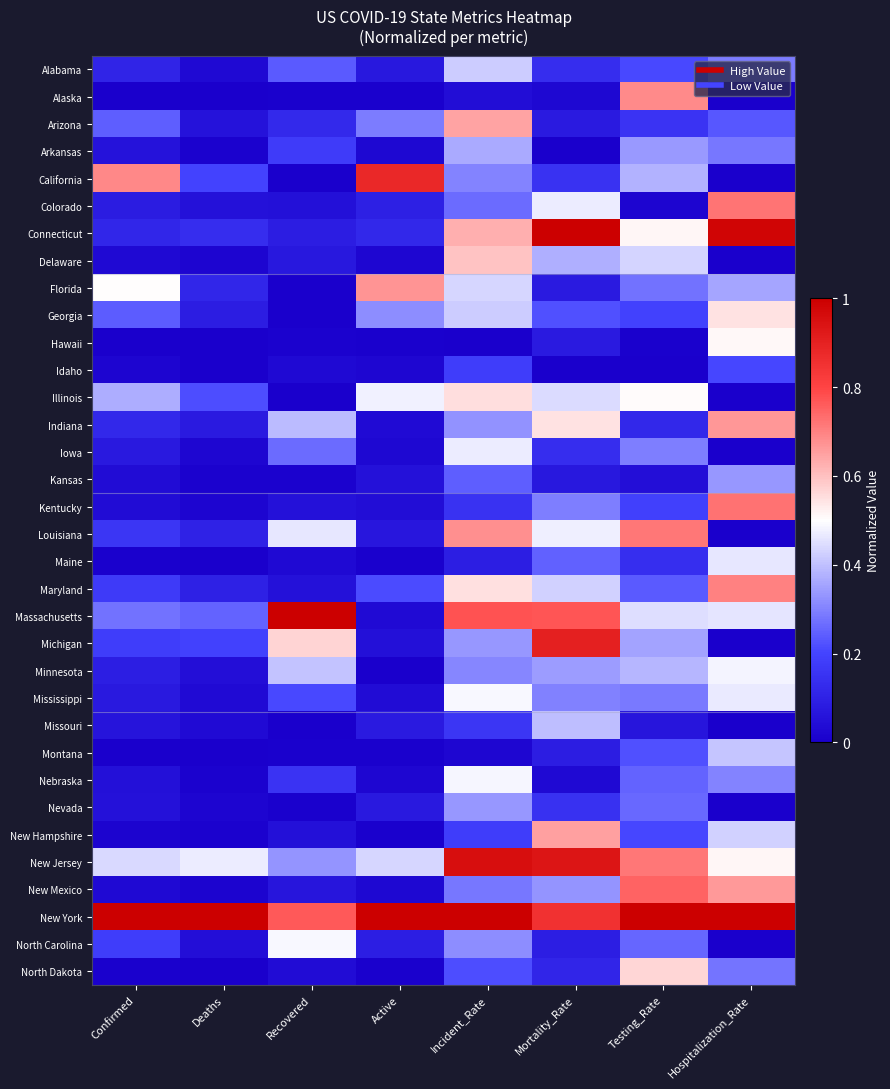

Reading right to left, transcribe all the data shown in this chart.

Alabama: Hospitalization_Rate=0.3	Testing_Rate=0.2	Mortality_Rate=0.1	Incident_Rate=0.4	Active=0.1	Recovered=0.2	Deaths=0.0	Confirmed=0.1
Alaska: Hospitalization_Rate=0.0	Testing_Rate=0.7	Mortality_Rate=0.0	Incident_Rate=0.0	Active=0.0	Recovered=0.0	Deaths=0.0	Confirmed=0.0
Arizona: Hospitalization_Rate=0.2	Testing_Rate=0.2	Mortality_Rate=0.1	Incident_Rate=0.6	Active=0.3	Recovered=0.1	Deaths=0.1	Confirmed=0.2
Arkansas: Hospitalization_Rate=0.3	Testing_Rate=0.3	Mortality_Rate=0.0	Incident_Rate=0.4	Active=0.0	Recovered=0.2	Deaths=0.0	Confirmed=0.1
California: Hospitalization_Rate=0.0	Testing_Rate=0.4	Mortality_Rate=0.1	Incident_Rate=0.3	Active=0.9	Recovered=0.0	Deaths=0.2	Confirmed=0.7
Colorado: Hospitalization_Rate=0.7	Testing_Rate=0.0	Mortality_Rate=0.5	Incident_Rate=0.3	Active=0.1	Recovered=0.0	Deaths=0.1	Confirmed=0.1
Connecticut: Hospitalization_Rate=1.0	Testing_Rate=0.5	Mortality_Rate=1.0	Incident_Rate=0.6	Active=0.1	Recovered=0.1	Deaths=0.1	Confirmed=0.1
Delaware: Hospitalization_Rate=0.0	Testing_Rate=0.4	Mortality_Rate=0.4	Incident_Rate=0.6	Active=0.0	Recovered=0.1	Deaths=0.0	Confirmed=0.0
Florida: Hospitalization_Rate=0.4	Testing_Rate=0.3	Mortality_Rate=0.1	Incident_Rate=0.4	Active=0.7	Recovered=0.0	Deaths=0.1	Confirmed=0.5
Georgia: Hospitalization_Rate=0.5	Testing_Rate=0.2	Mortality_Rate=0.2	Incident_Rate=0.4	Active=0.3	Recovered=0.0	Deaths=0.1	Confirmed=0.2
Hawaii: Hospitalization_Rate=0.5	Testing_Rate=0.0	Mortality_Rate=0.1	Incident_Rate=0.0	Active=0.0	Recovered=0.0	Deaths=0.0	Confirmed=0.0
Idaho: Hospitalization_Rate=0.2	Testing_Rate=0.0	Mortality_Rate=0.0	Incident_Rate=0.2	Active=0.0	Recovered=0.0	Deaths=0.0	Confirmed=0.0
Illinois: Hospitalization_Rate=0.0	Testing_Rate=0.5	Mortality_Rate=0.4	Incident_Rate=0.6	Active=0.5	Recovered=0.0	Deaths=0.2	Confirmed=0.4
Indiana: Hospitalization_Rate=0.7	Testing_Rate=0.1	Mortality_Rate=0.5	Incident_Rate=0.3	Active=0.0	Recovered=0.4	Deaths=0.1	Confirmed=0.1
Iowa: Hospitalization_Rate=0.0	Testing_Rate=0.3	Mortality_Rate=0.1	Incident_Rate=0.5	Active=0.0	Recovered=0.3	Deaths=0.0	Confirmed=0.1
Kansas: Hospitalization_Rate=0.3	Testing_Rate=0.0	Mortality_Rate=0.1	Incident_Rate=0.2	Active=0.1	Recovered=0.0	Deaths=0.0	Confirmed=0.0
Kentucky: Hospitalization_Rate=0.7	Testing_Rate=0.2	Mortality_Rate=0.3	Incident_Rate=0.1	Active=0.0	Recovered=0.1	Deaths=0.0	Confirmed=0.0
Louisiana: Hospitalization_Rate=0.0	Testing_Rate=0.7	Mortality_Rate=0.5	Incident_Rate=0.7	Active=0.1	Recovered=0.5	Deaths=0.1	Confirmed=0.2
Maine: Hospitalization_Rate=0.5	Testing_Rate=0.1	Mortality_Rate=0.2	Incident_Rate=0.1	Active=0.0	Recovered=0.0	Deaths=0.0	Confirmed=0.0
Maryland: Hospitalization_Rate=0.7	Testing_Rate=0.2	Mortality_Rate=0.4	Incident_Rate=0.5	Active=0.2	Recovered=0.1	Deaths=0.1	Confirmed=0.2
Massachusetts: Hospitalization_Rate=0.5	Testing_Rate=0.4	Mortality_Rate=0.8	Incident_Rate=0.8	Active=0.0	Recovered=1.0	Deaths=0.3	Confirmed=0.3
Michigan: Hospitalization_Rate=0.0	Testing_Rate=0.4	Mortality_Rate=0.9	Incident_Rate=0.3	Active=0.1	Recovered=0.6	Deaths=0.2	Confirmed=0.2
Minnesota: Hospitalization_Rate=0.5	Testing_Rate=0.4	Mortality_Rate=0.3	Incident_Rate=0.3	Active=0.0	Recovered=0.4	Deaths=0.0	Confirmed=0.1
Mississippi: Hospitalization_Rate=0.5	Testing_Rate=0.3	Mortality_Rate=0.3	Incident_Rate=0.5	Active=0.0	Recovered=0.2	Deaths=0.0	Confirmed=0.1
Missouri: Hospitalization_Rate=0.0	Testing_Rate=0.1	Mortality_Rate=0.4	Incident_Rate=0.2	Active=0.1	Recovered=0.0	Deaths=0.0	Confirmed=0.1
Montana: Hospitalization_Rate=0.4	Testing_Rate=0.2	Mortality_Rate=0.1	Incident_Rate=0.0	Active=0.0	Recovered=0.0	Deaths=0.0	Confirmed=0.0
Nebraska: Hospitalization_Rate=0.3	Testing_Rate=0.3	Mortality_Rate=0.0	Incident_Rate=0.5	Active=0.0	Recovered=0.2	Deaths=0.0	Confirmed=0.0
Nevada: Hospitalization_Rate=0.0	Testing_Rate=0.3	Mortality_Rate=0.1	Incident_Rate=0.3	Active=0.1	Recovered=0.0	Deaths=0.0	Confirmed=0.1
New Hampshire: Hospitalization_Rate=0.4	Testing_Rate=0.2	Mortality_Rate=0.7	Incident_Rate=0.2	Active=0.0	Recovered=0.0	Deaths=0.0	Confirmed=0.0
New Jersey: Hospitalization_Rate=0.5	Testing_Rate=0.7	Mortality_Rate=0.9	Incident_Rate=1.0	Active=0.4	Recovered=0.3	Deaths=0.5	Confirmed=0.4
New Mexico: Hospitalization_Rate=0.7	Testing_Rate=0.7	Mortality_Rate=0.3	Incident_Rate=0.3	Active=0.0	Recovered=0.1	Deaths=0.0	Confirmed=0.0
New York: Hospitalization_Rate=1.0	Testing_Rate=1.0	Mortality_Rate=0.9	Incident_Rate=1.0	Active=1.0	Recovered=0.8	Deaths=1.0	Confirmed=1.0
North Carolina: Hospitalization_Rate=0.0	Testing_Rate=0.3	Mortality_Rate=0.1	Incident_Rate=0.3	Active=0.1	Recovered=0.5	Deaths=0.0	Confirmed=0.2
North Dakota: Hospitalization_Rate=0.3	Testing_Rate=0.6	Mortality_Rate=0.1	Incident_Rate=0.2	Active=0.0	Recovered=0.0	Deaths=0.0	Confirmed=0.0